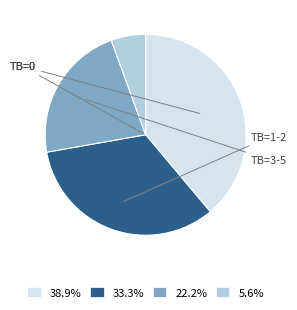

Does any single category account for the majority?

No